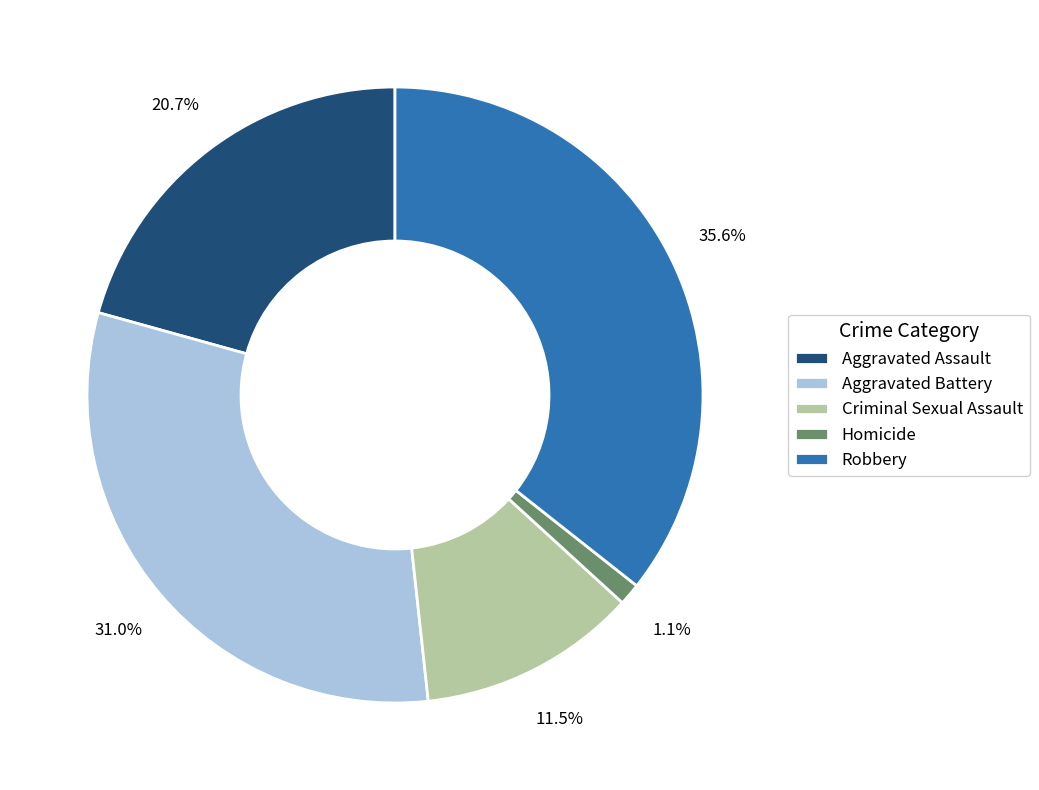

Count the number of slices in the pie.

5